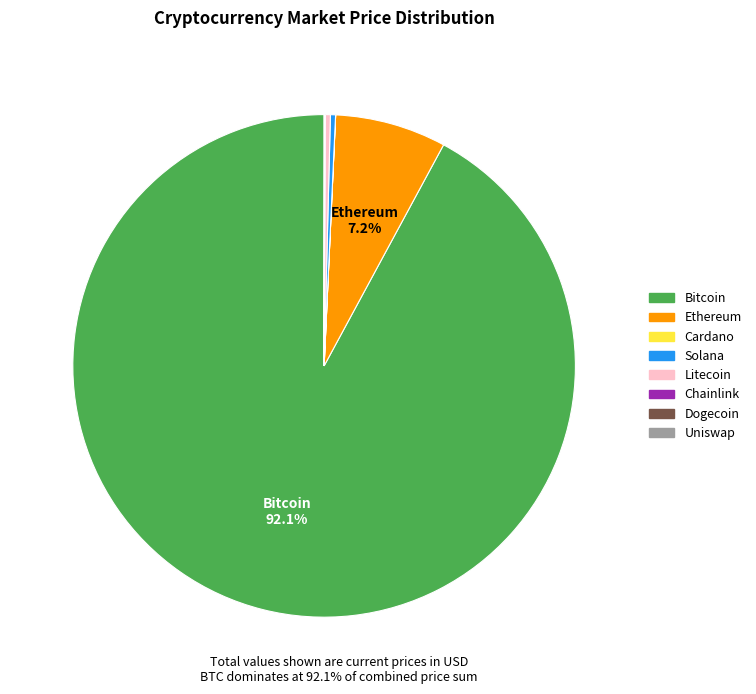

To the nearest percent, what is the difference between the largest and smallest slice percentages?

92%